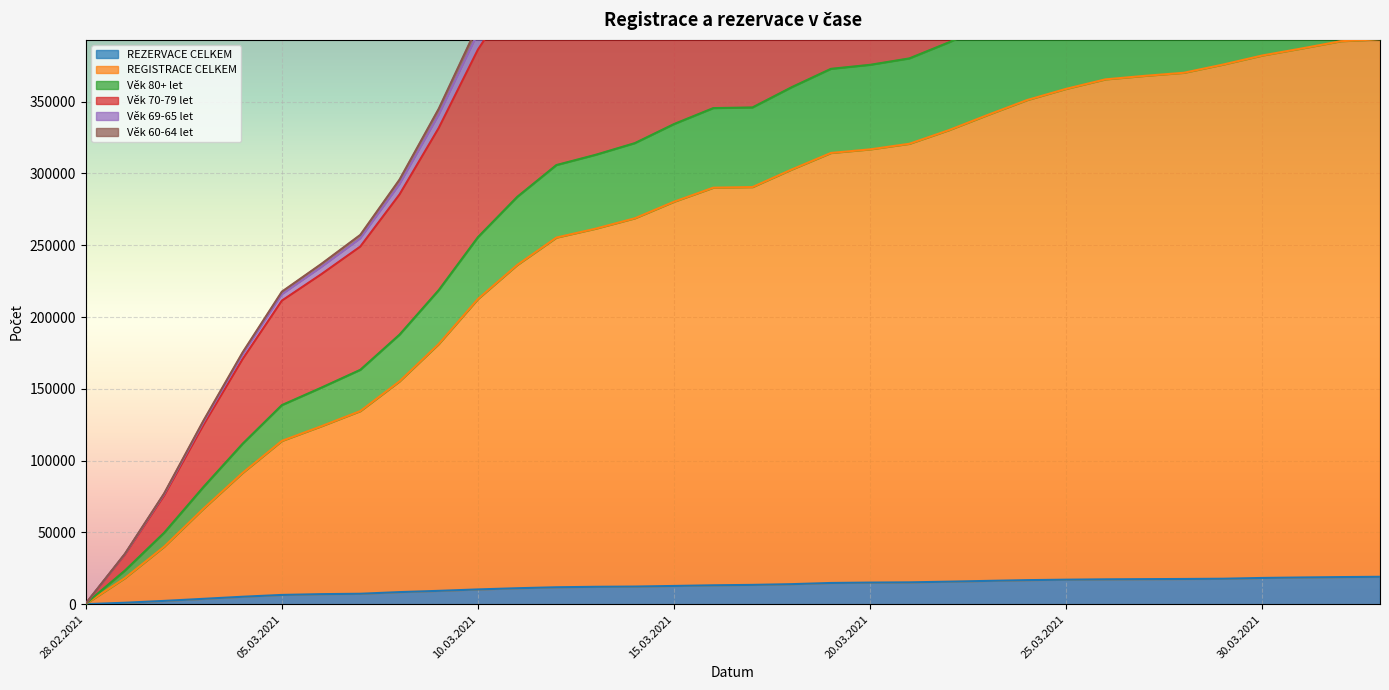

True or false: REZERVACE CELKEM and REGISTRACE CELKEM intersect in this chart.

False